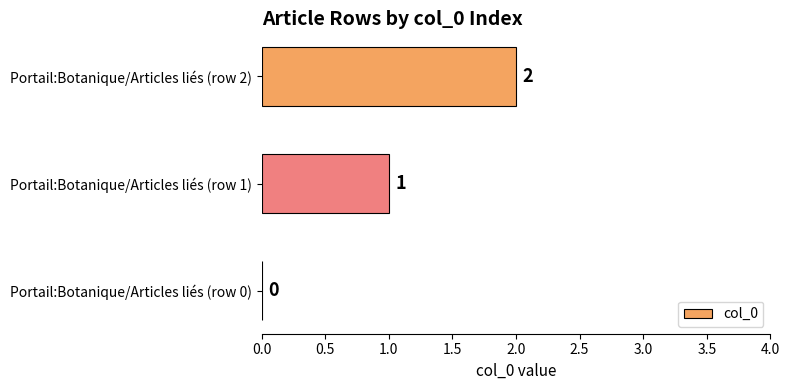

Does the chart contain stacked bars?

No